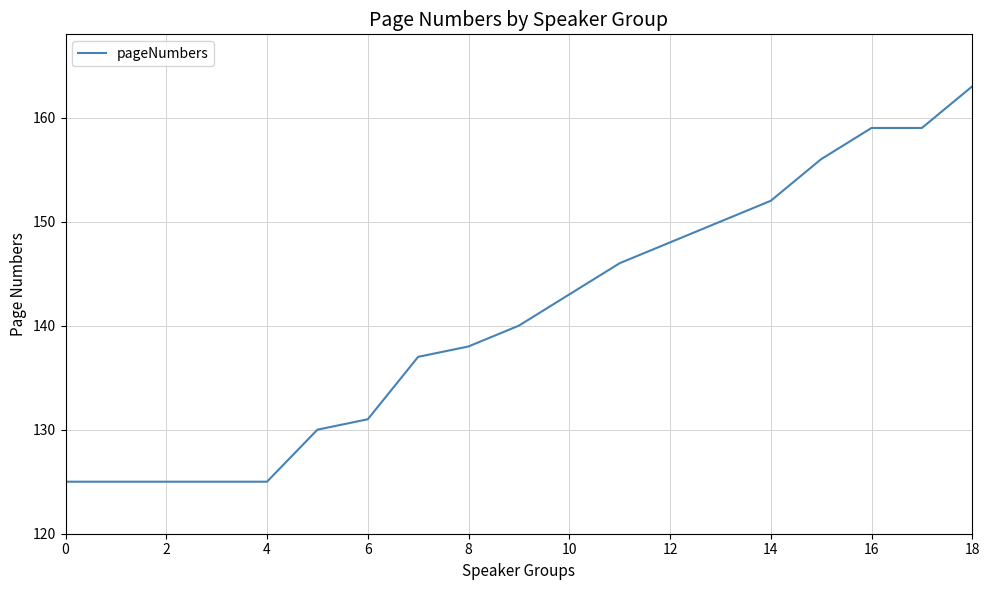

What is the smallest value displayed?

125